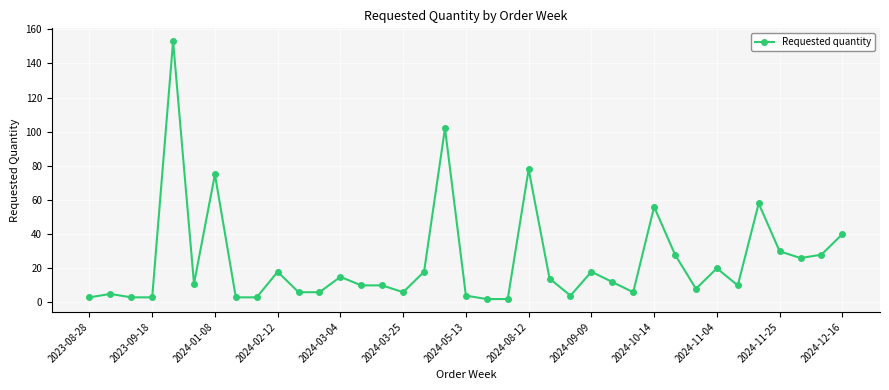

What is the greatest value displayed?

153